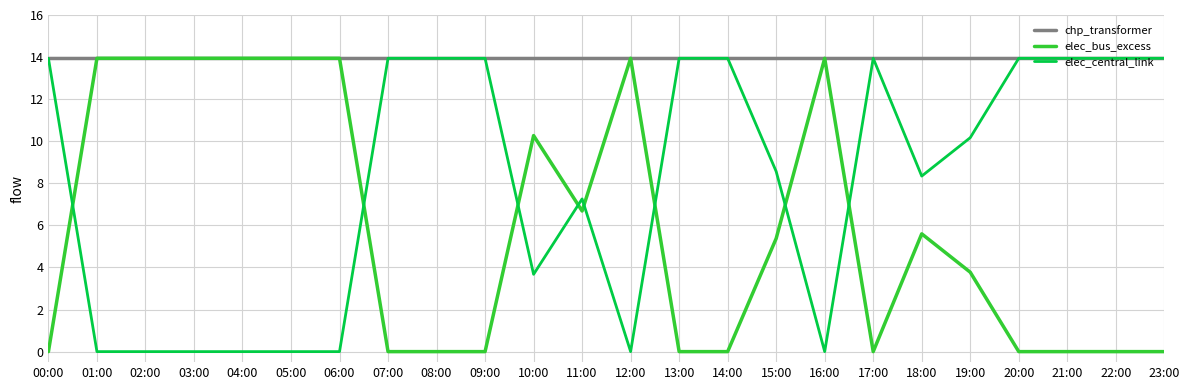

What is the difference between the highest and lowest values at 20:00?

13.9